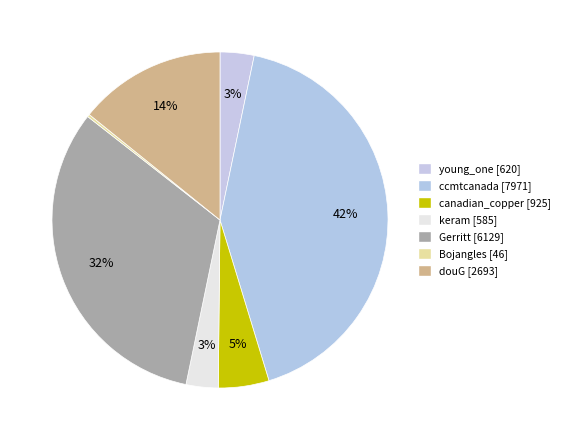

How many segments does this pie chart have?

7